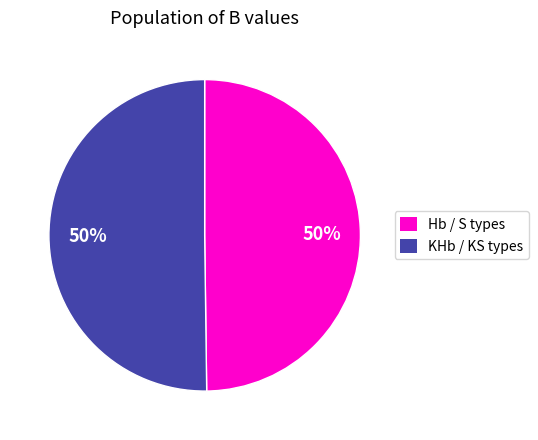

To the nearest percent, what is the average slice percentage?

50%